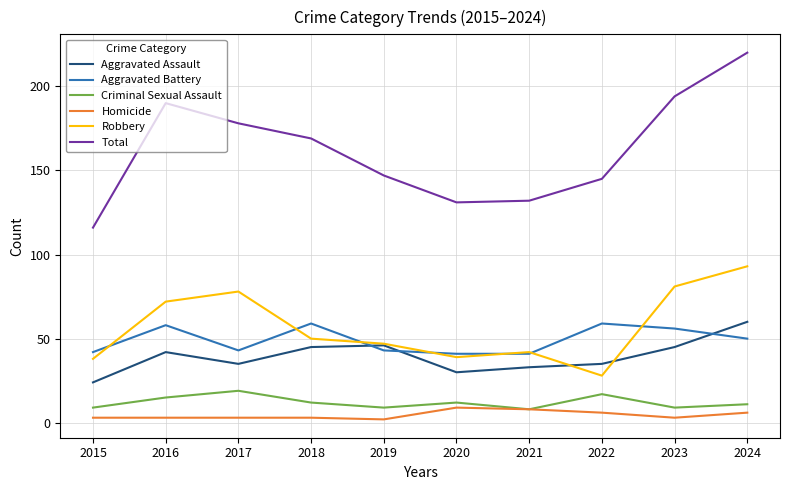

What is the sum of all Homicide values?

46